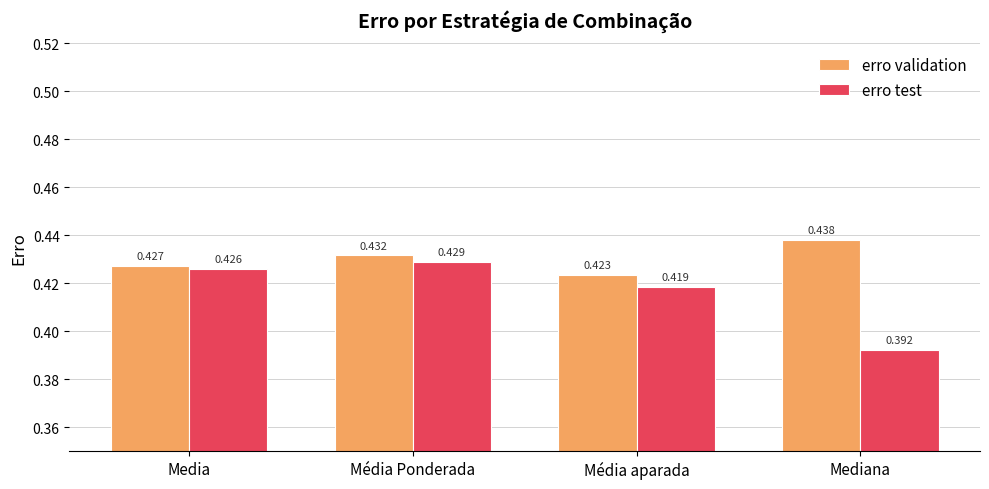

Which series has the widest spread of values?

erro test